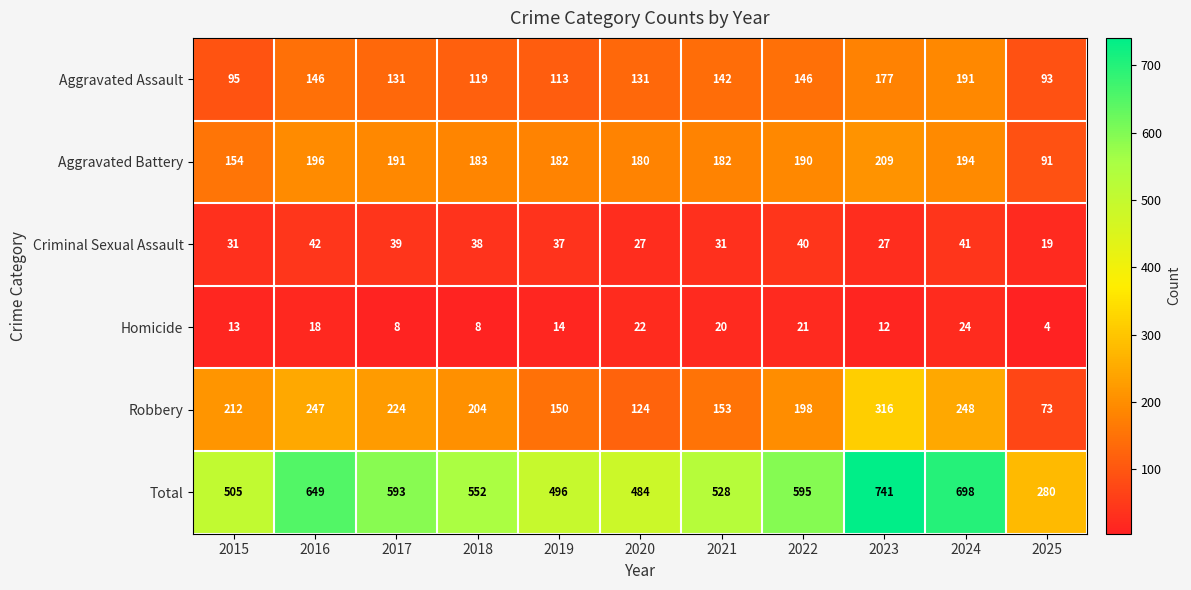

List the labels in order of Robbery value, largest first.

2023, 2024, 2016, 2017, 2015, 2018, 2022, 2021, 2019, 2020, 2025